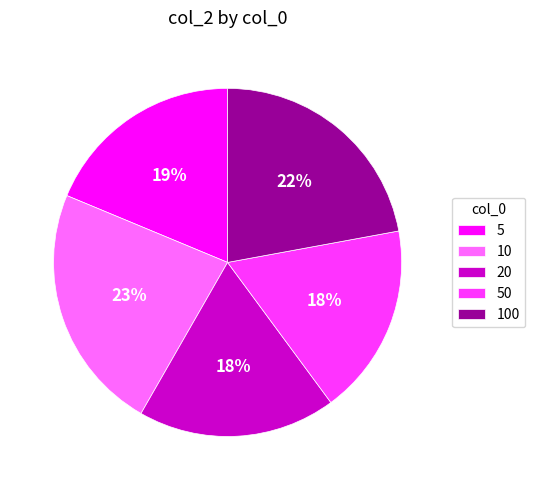

Does any single category account for the majority?

No